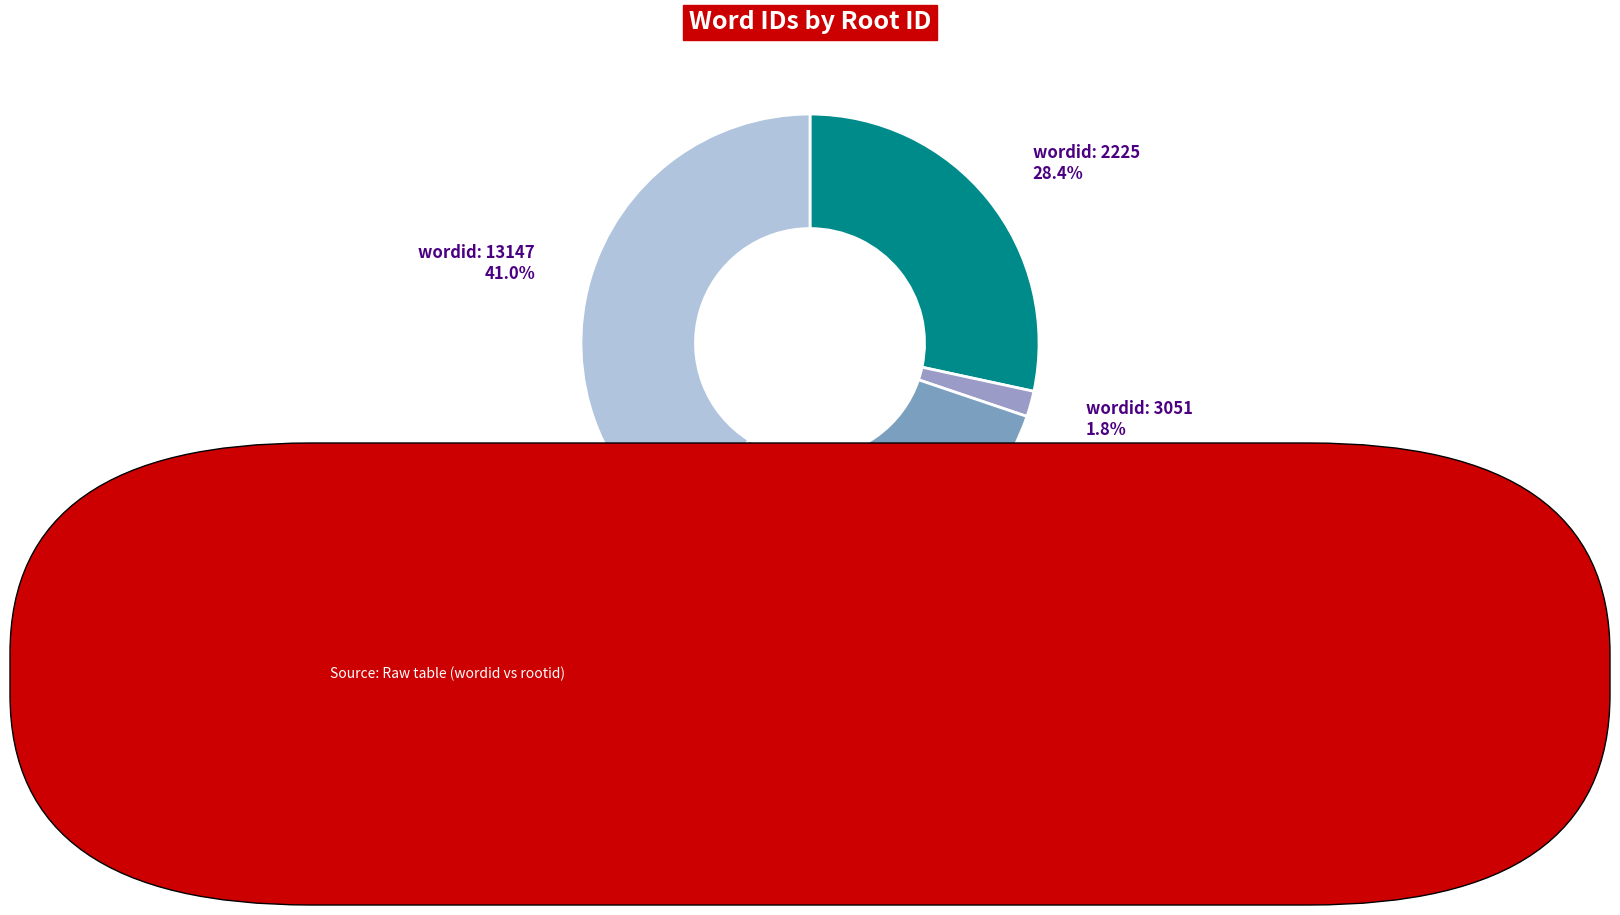

To the nearest percent, what is the average slice percentage?

20%